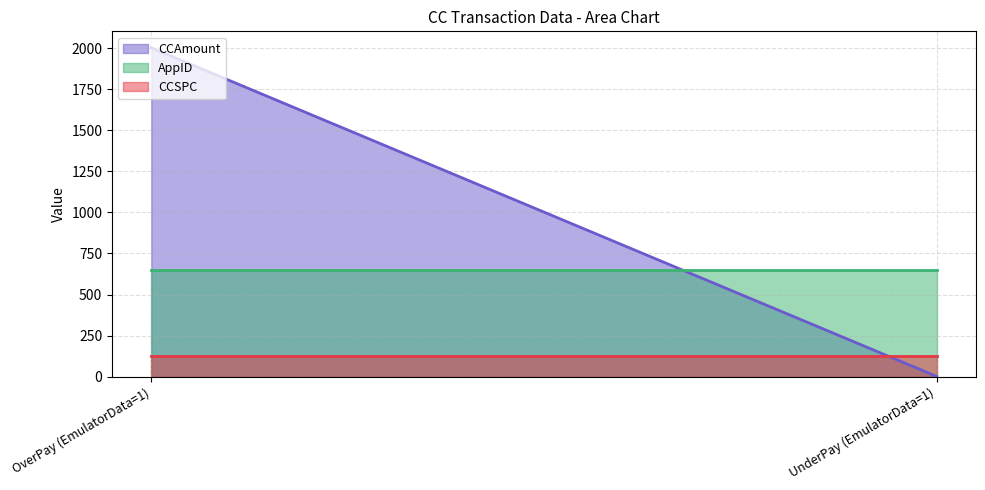

What is the label of the 1st point from the left?

OverPay (EmulatorData=1)